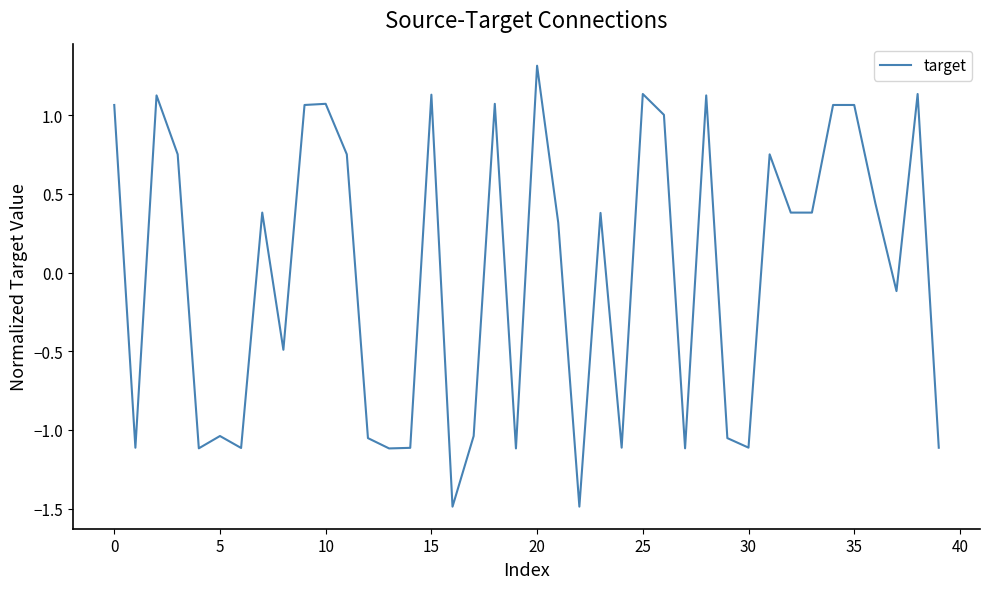

What is the greatest value displayed?

1.3